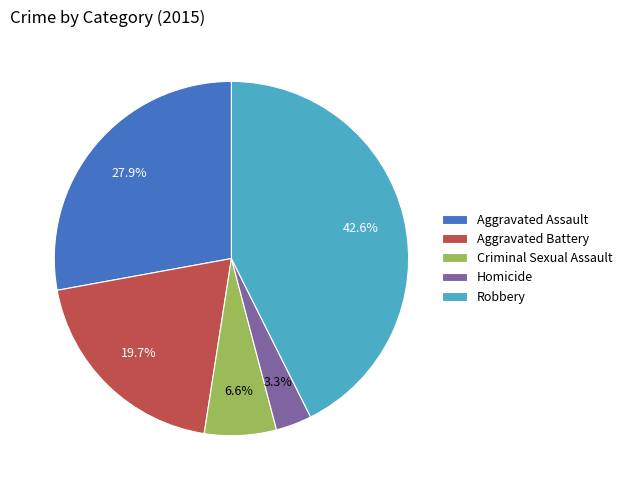

Does Criminal Sexual Assault represent more than half of the total?

No